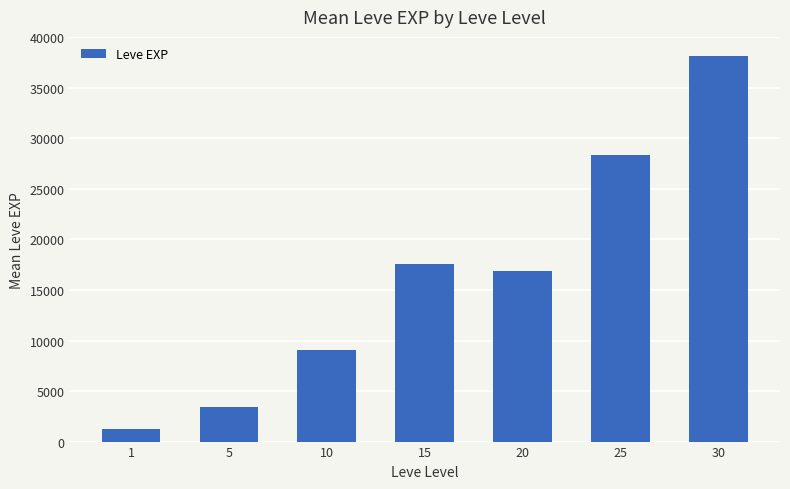

Reading left to right, list all the values displayed in this chart.

1213.3	3405.0	9106.7	17563.3	16865.0	28393.3	38131.7